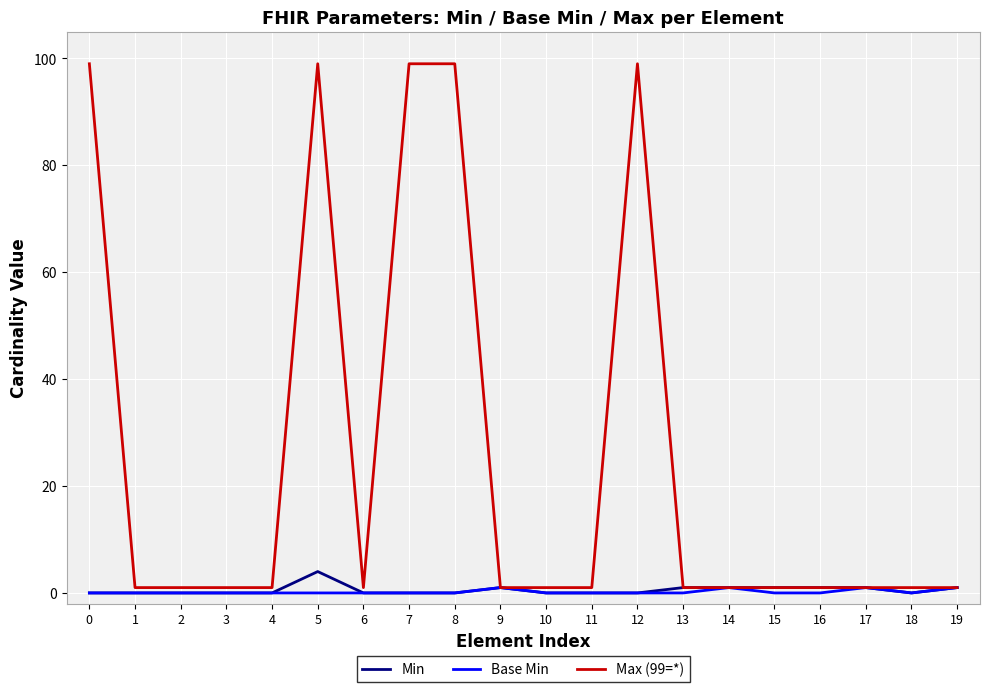

Is it true that Base Min equals 0 at 0?

True